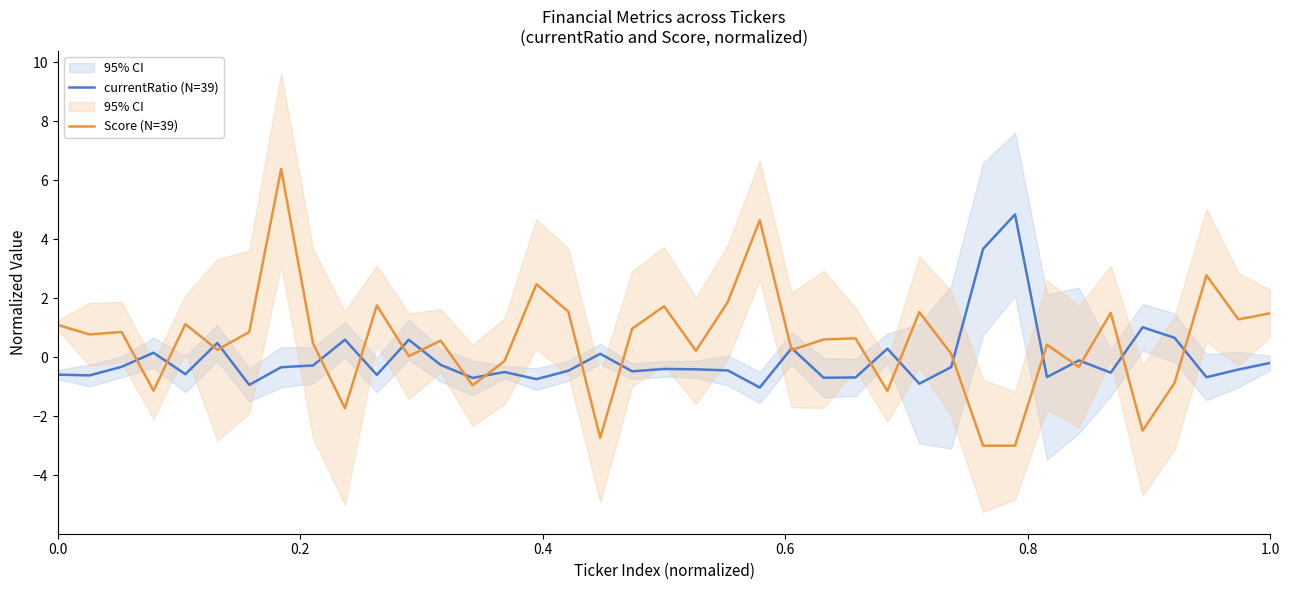

What is the lowest value of the currentRatio (N=39) series?

-1.0